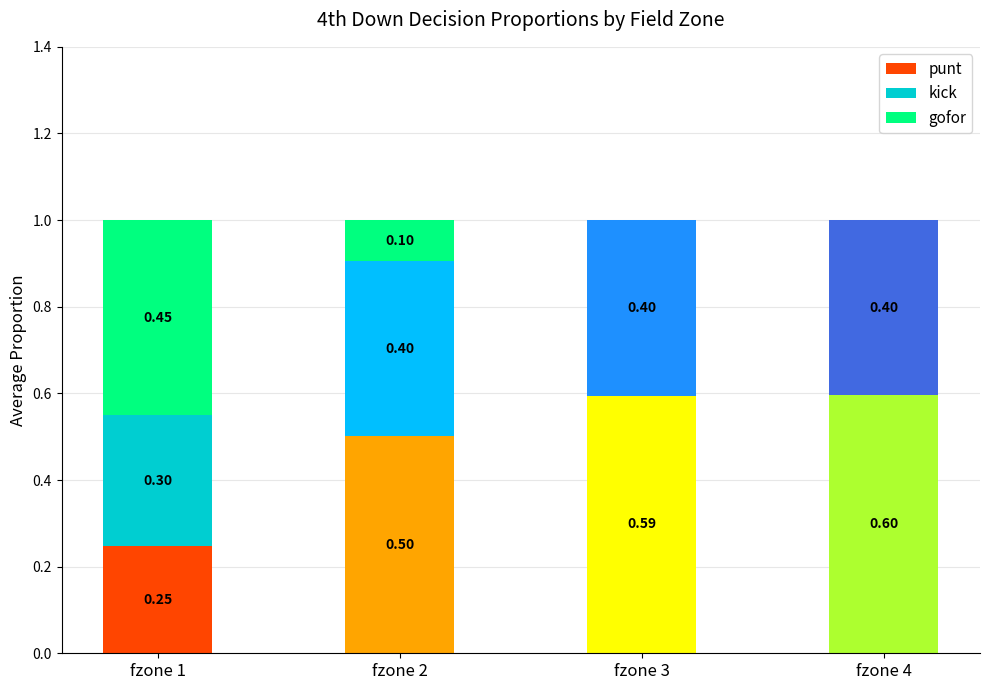

What are all the series names shown in the legend?

punt, kick, gofor